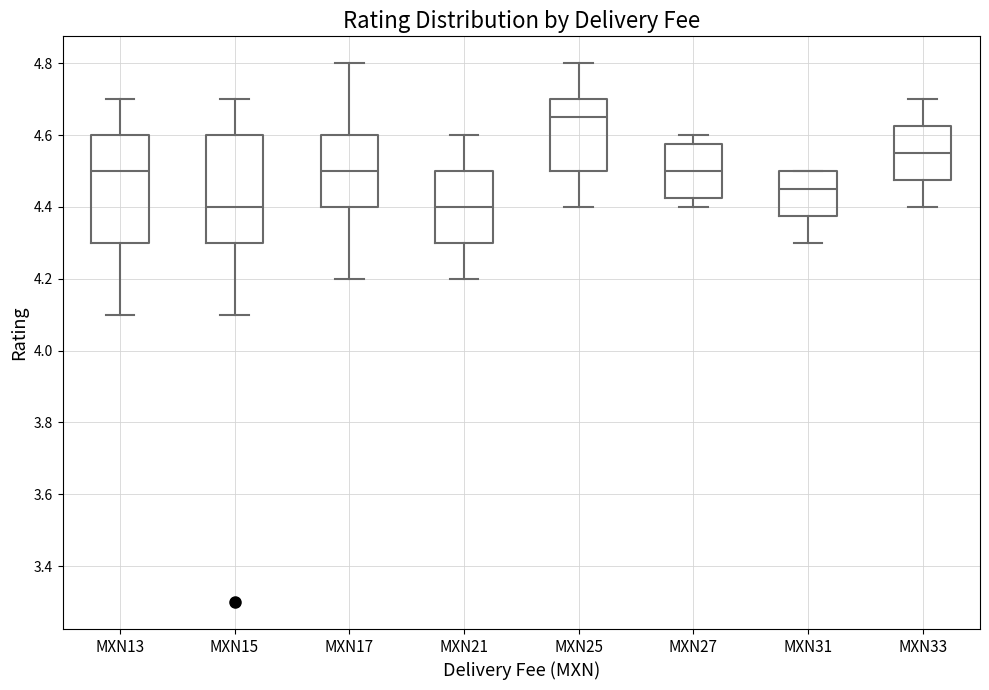

Reading left to right, read every box against the y-axis: the position of its median line, the range the box covers, and the ends of its whiskers. The values are not printed on the chart, so give them approximately, as read against the axis.

MXN13: median 4.50, box 4.30 to 4.60, whiskers 4.10 to 4.70
MXN15: median 4.40, box 4.30 to 4.60, whiskers 4.10 to 4.70
MXN17: median 4.50, box 4.40 to 4.60, whiskers 4.20 to 4.80
MXN21: median 4.40, box 4.30 to 4.50, whiskers 4.20 to 4.60
MXN25: median 4.66, box 4.50 to 4.70, whiskers 4.40 to 4.80
MXN27: median 4.50, box 4.42 to 4.58, whiskers 4.40 to 4.60
MXN31: median 4.46, box 4.38 to 4.50, whiskers 4.30 to 4.50
MXN33: median 4.56, box 4.48 to 4.62, whiskers 4.40 to 4.70